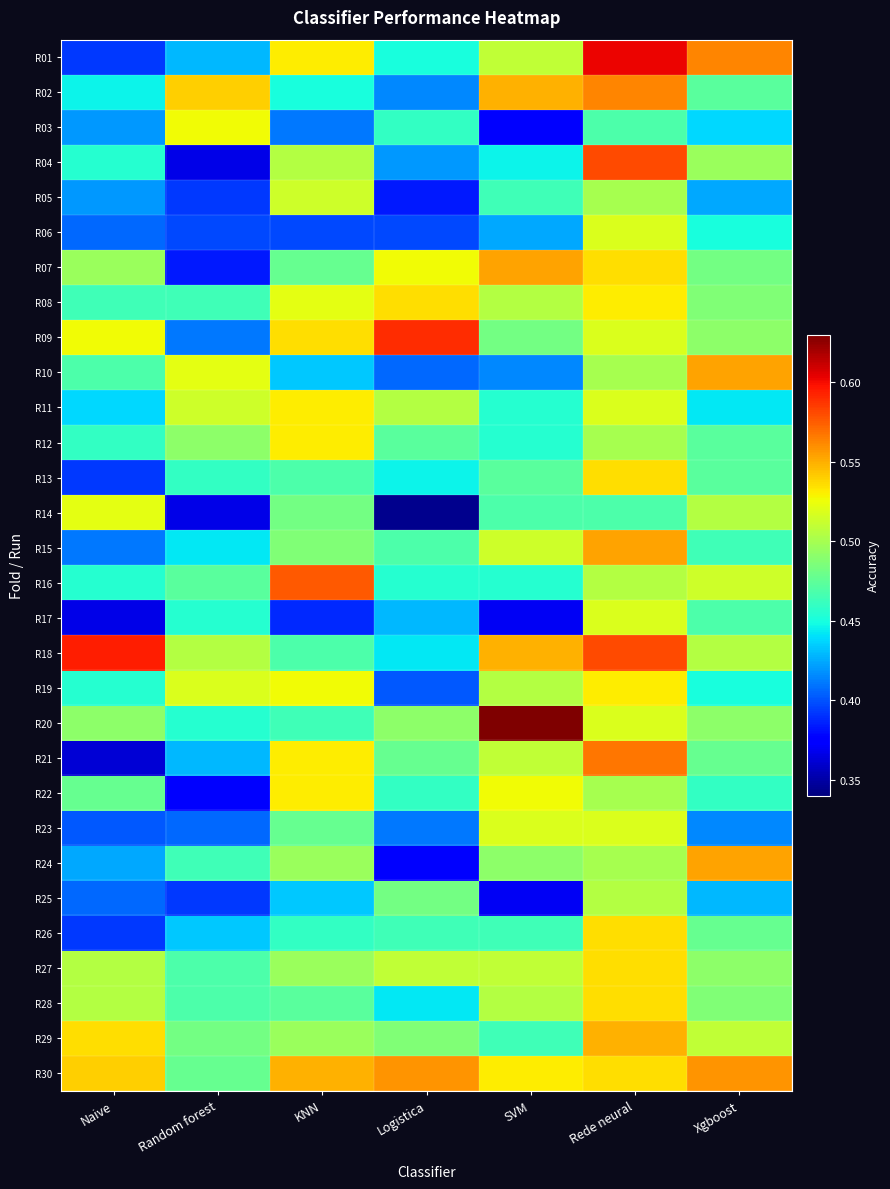

Which label corresponds to the largest value in the chart?

SVM